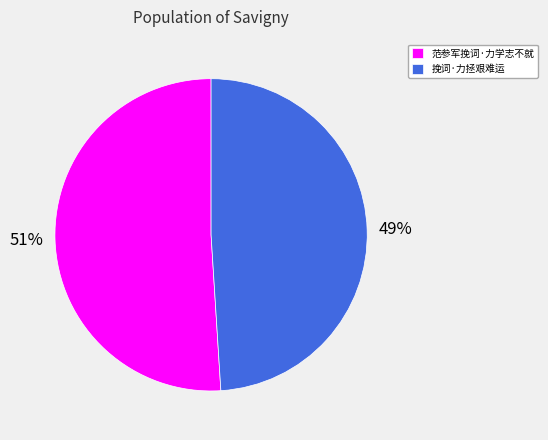

How many segments does this pie chart have?

2